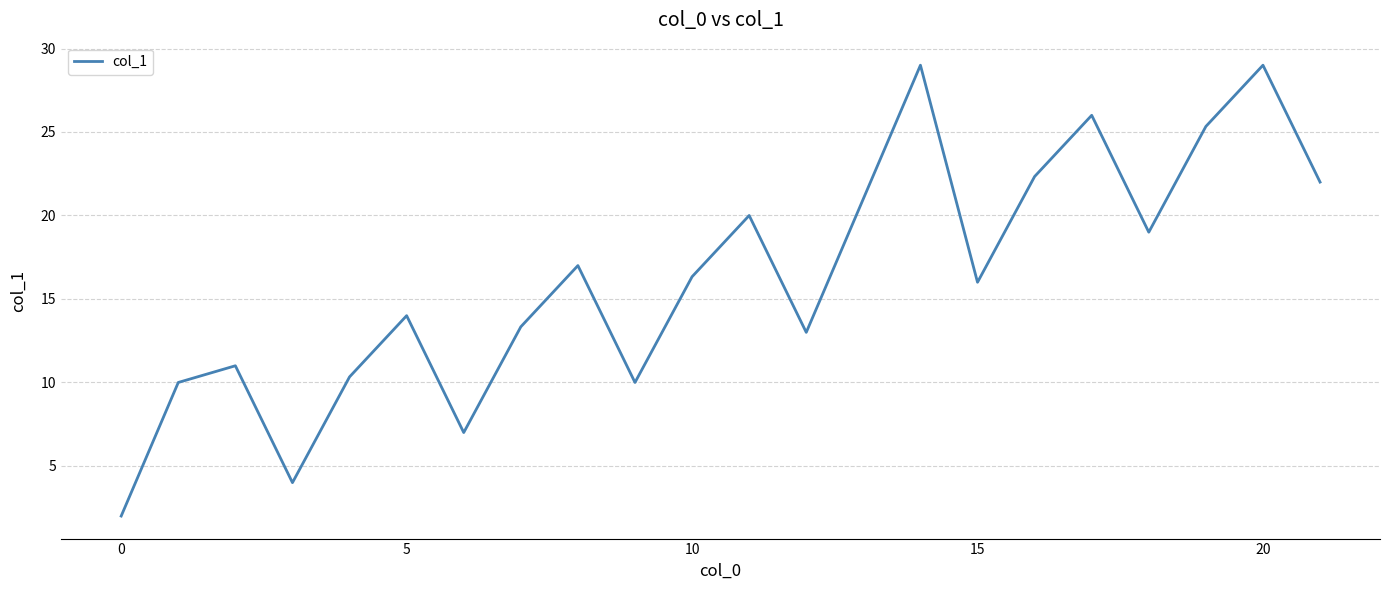

What is the smallest value displayed?

2.0